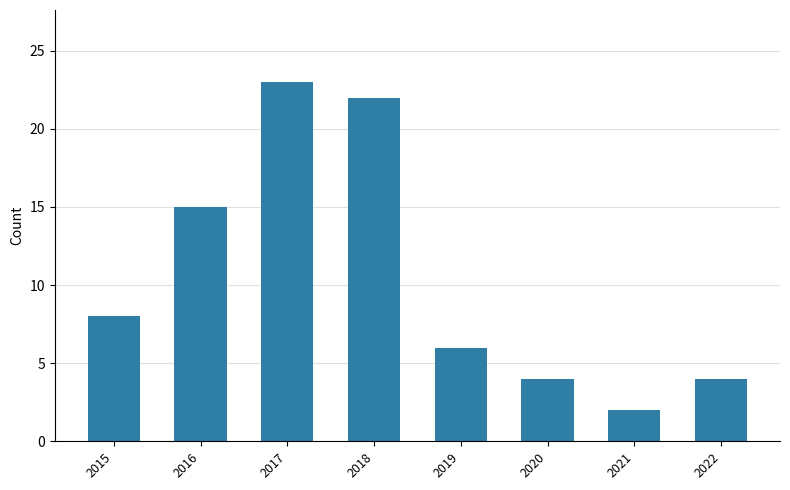

The chart shows a value of 6 at 2020. True or false?

False